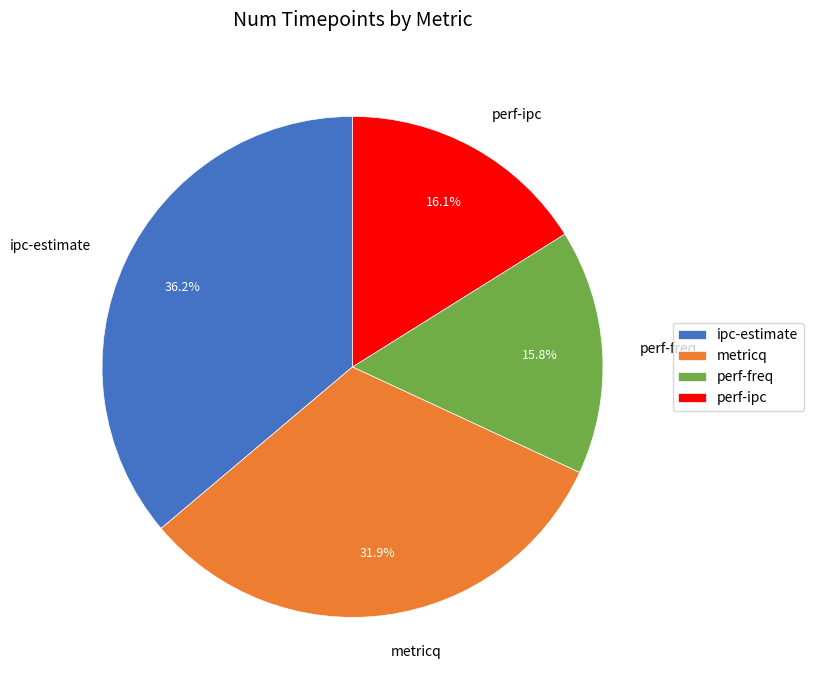

Count the number of slices in the pie.

4